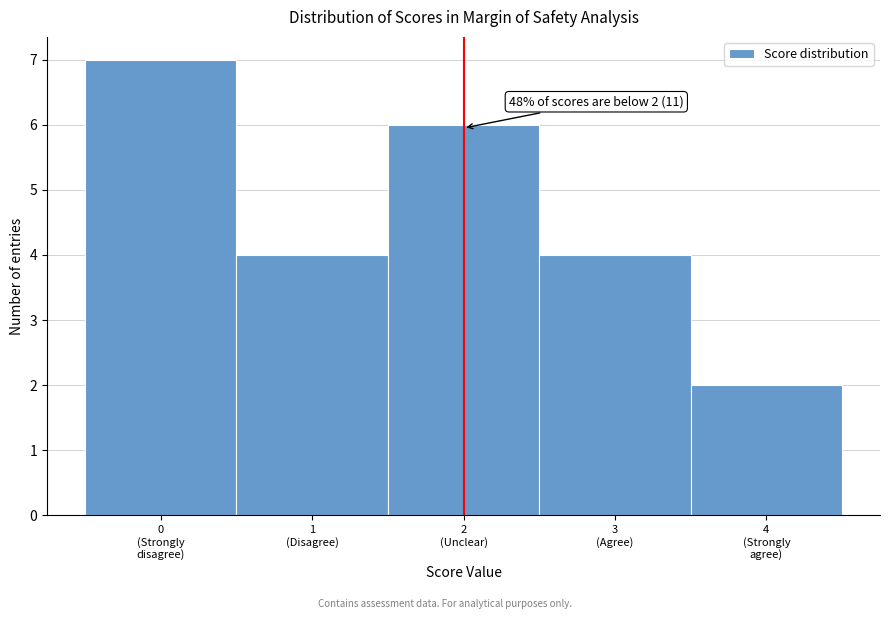

Reading left to right, extract all data points from this chart.

7	4	6	4	2